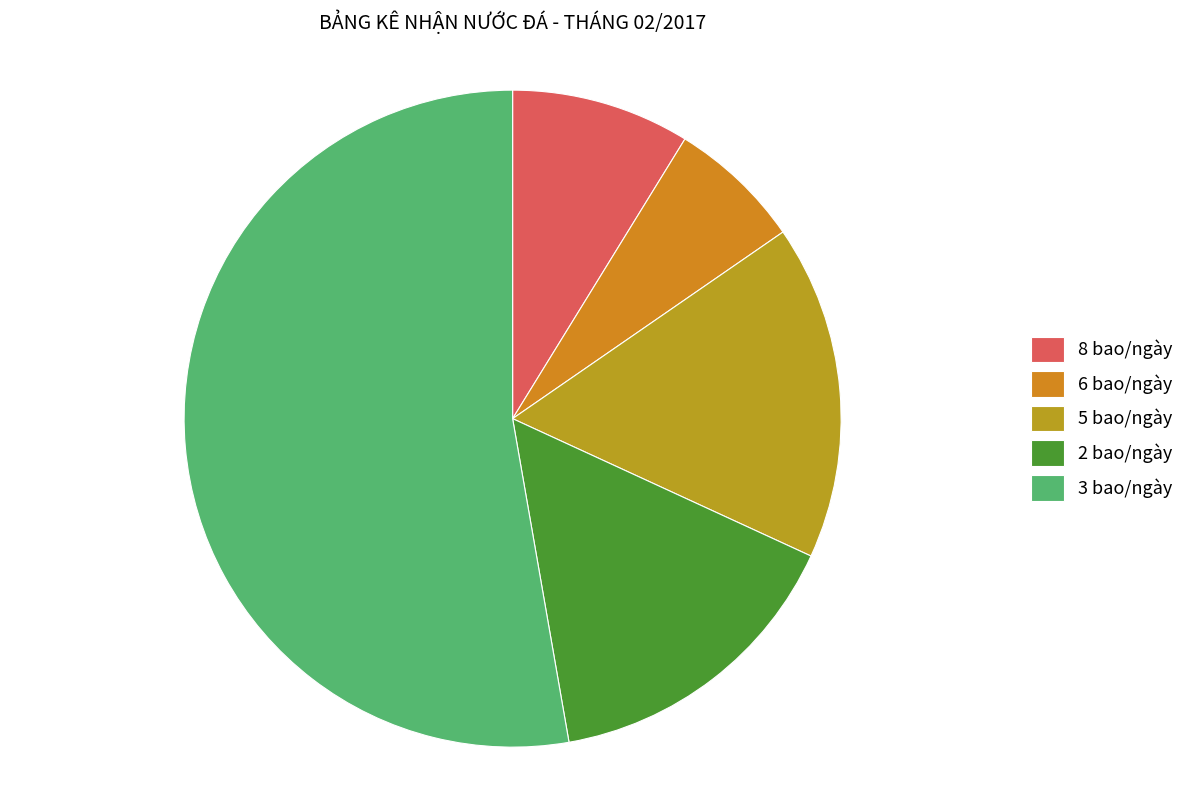

How many segments does this pie chart have?

5